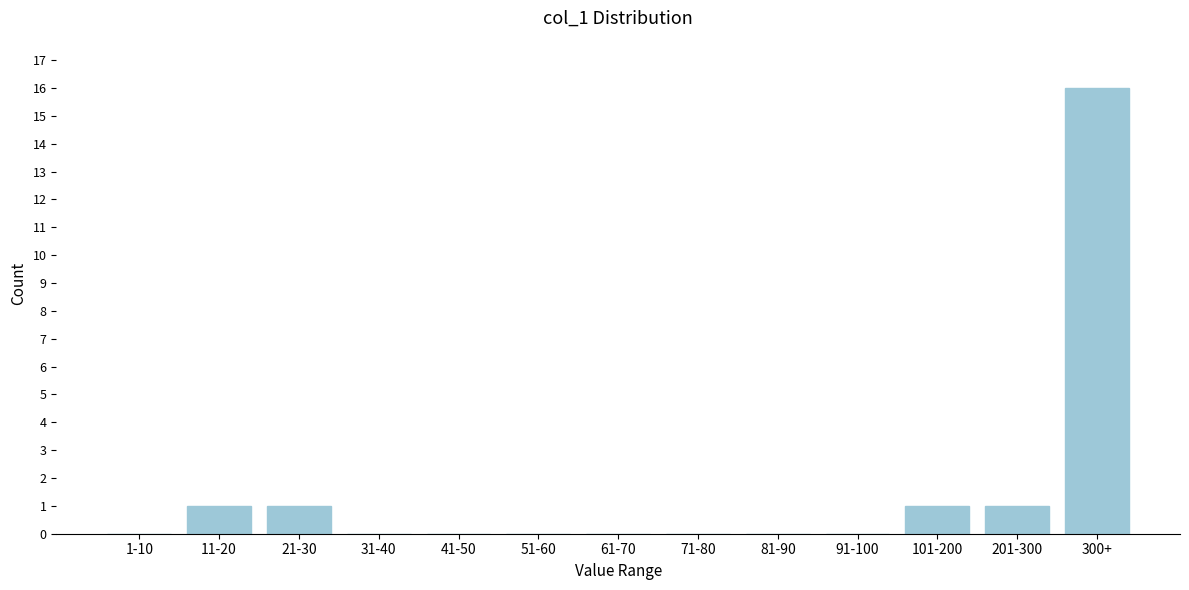

Reading left to right, what are all the values shown in this chart?

1-10=0	11-20=1	21-30=1	31-40=0	41-50=0	51-60=0	61-70=0	71-80=0	81-90=0	91-100=0	101-200=1	201-300=1	300+=16